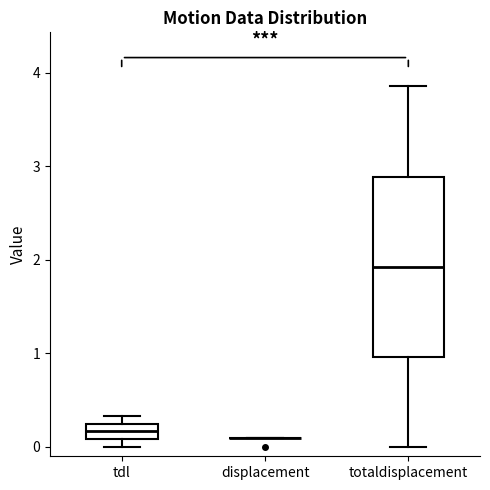

Reading left to right, read every box against the y-axis: the position of its median line, the range the box covers, and the ends of its whiskers. The values are not printed on the chart, so give them approximately, as read against the axis.

tdl: median 0.2 (inside the box), box 0.1 to 0.2, whiskers 0.0 to 0.3
displacement: box collapsed to a line at 0.1, whiskers 0.1 to 0.1
totaldisplacement: median 1.9, box 1.0 to 2.9, whiskers 0.0 to 3.9